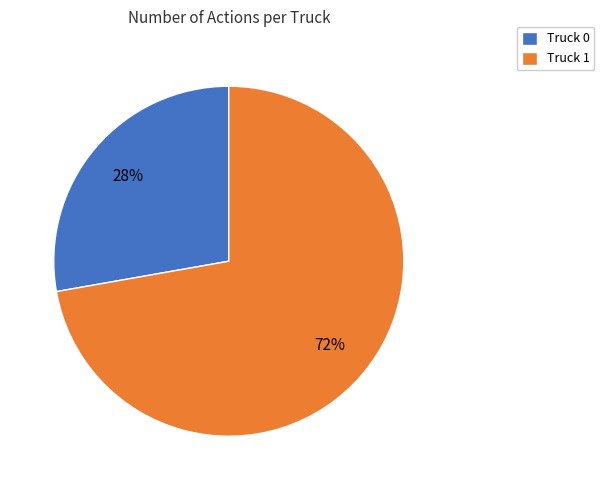

Is there any slice that represents more than half of the pie?

Yes